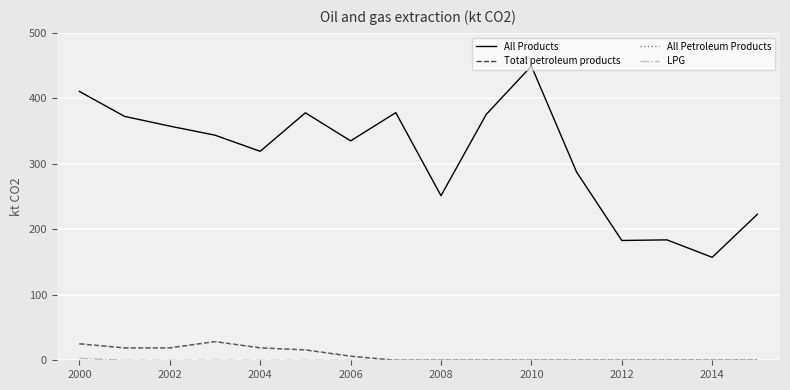

What is the highest value of the All Products series?

449.4